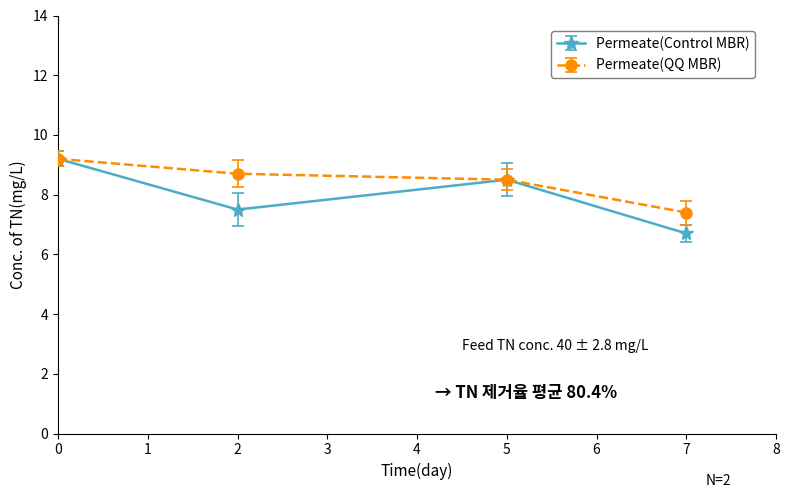

List the series in order of their overall mean, highest first.

Permeate(QQ MBR), Permeate(Control MBR)